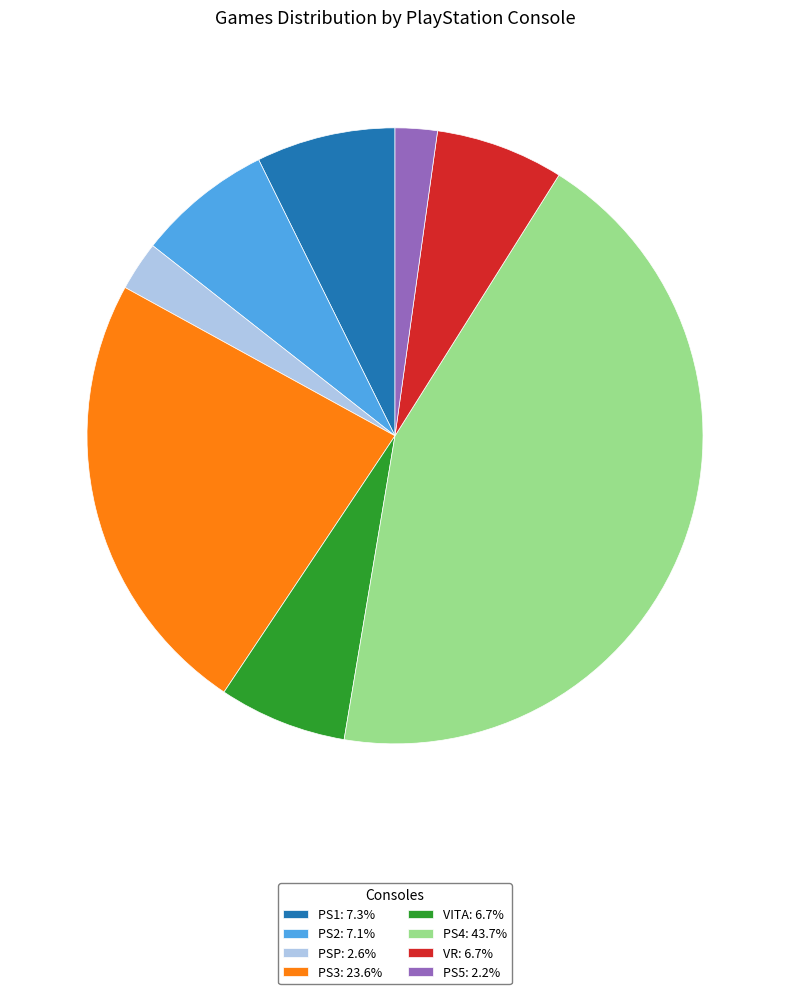

Combined, do PS2: 7.1% and PS3: 23.6% account for over 50%?

No